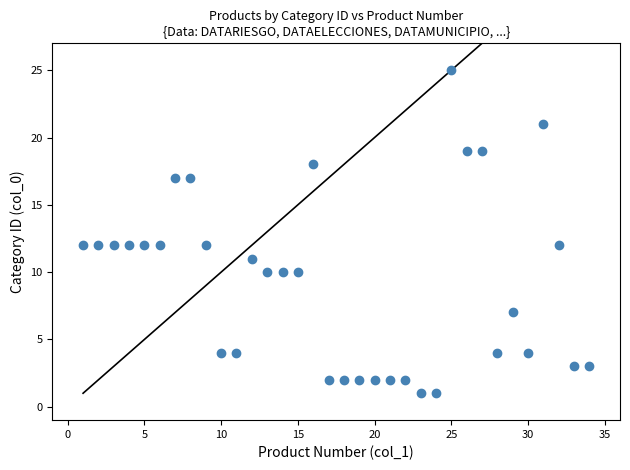

What is the range of Y values (max minus min)?

24